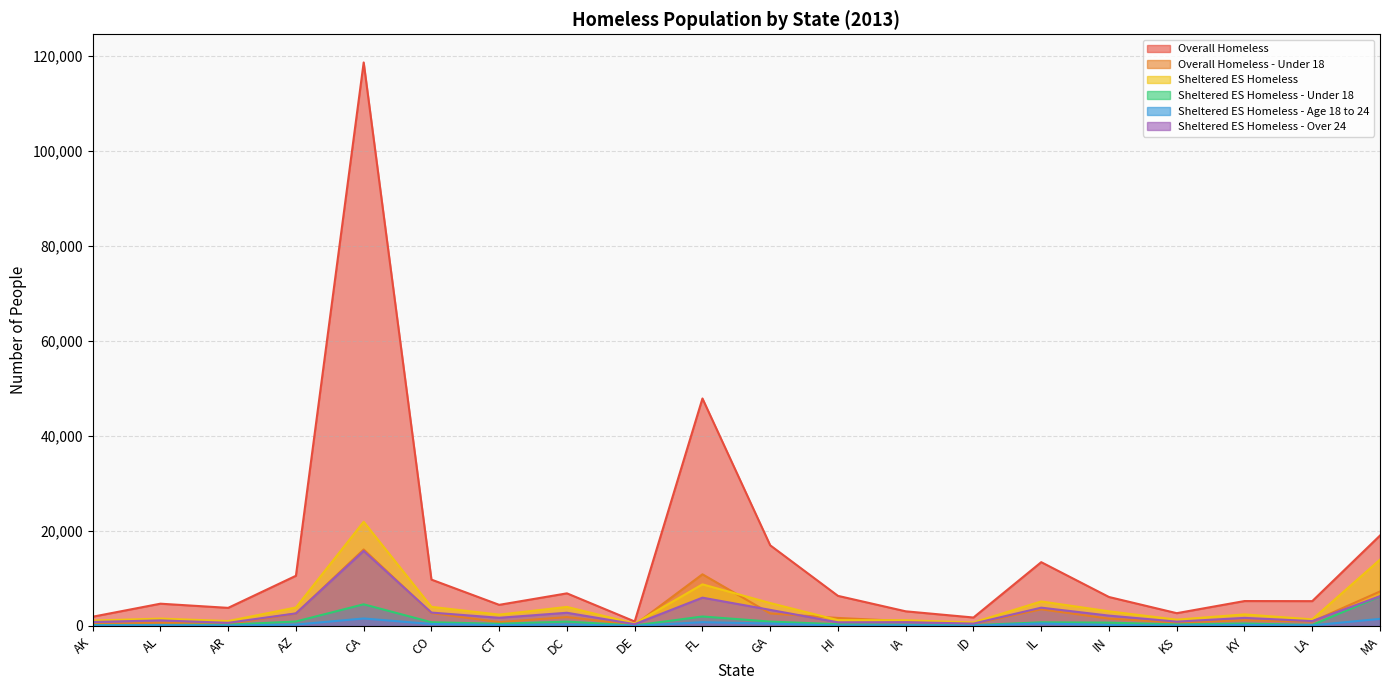

True or false: Sheltered ES Homeless - Under 18 and Overall Homeless cross at least once.

False